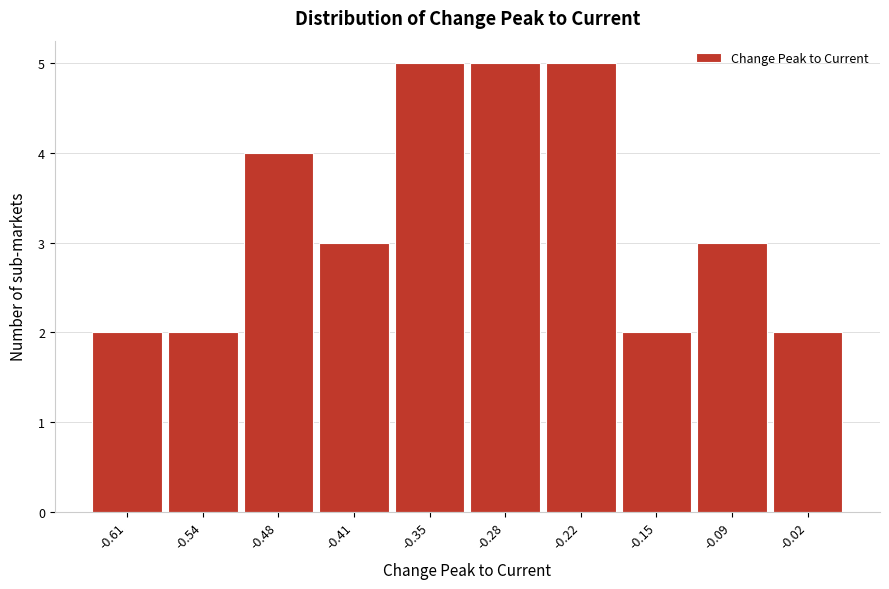

Reading left to right, list every bar in this chart as the range it spans on the x-axis followed by its height. Neither the bar edges nor the heights are printed on the chart, so give them approximately, as read against the axes.

-0.64 to -0.57: 2
-0.57 to -0.51: 2
-0.51 to -0.44: 4
-0.44 to -0.38: 3
-0.38 to -0.31: 5
-0.31 to -0.25: 5
-0.25 to -0.19: 5
-0.19 to -0.12: 2
-0.12 to -0.06: 3
-0.06 to 0.01: 2